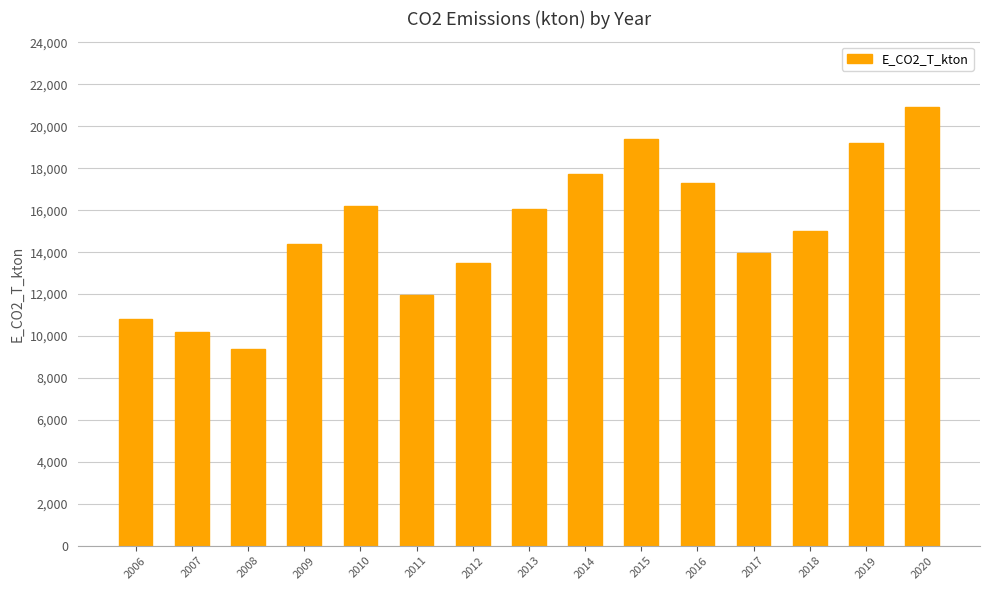

What is the minimum value shown in the chart?

9389.2